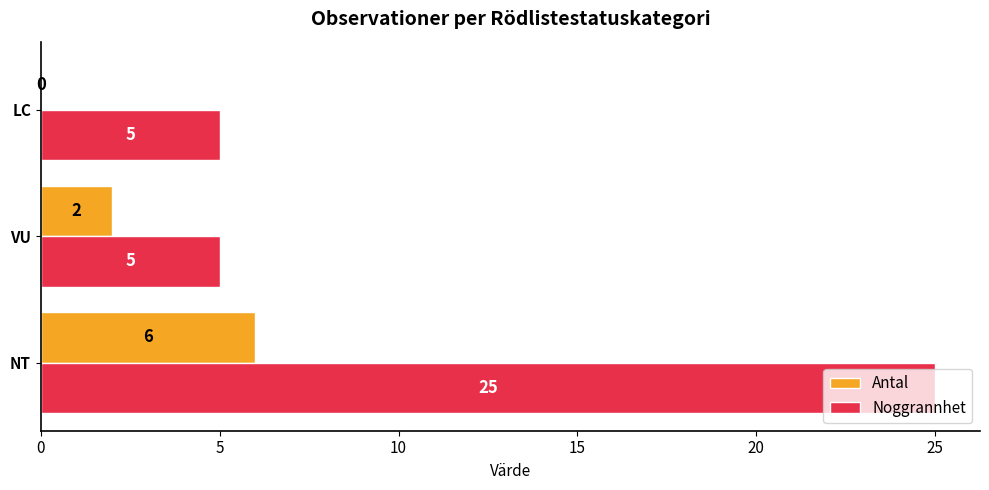

What is the sum of the Noggrannhet values at VU and NT?

30